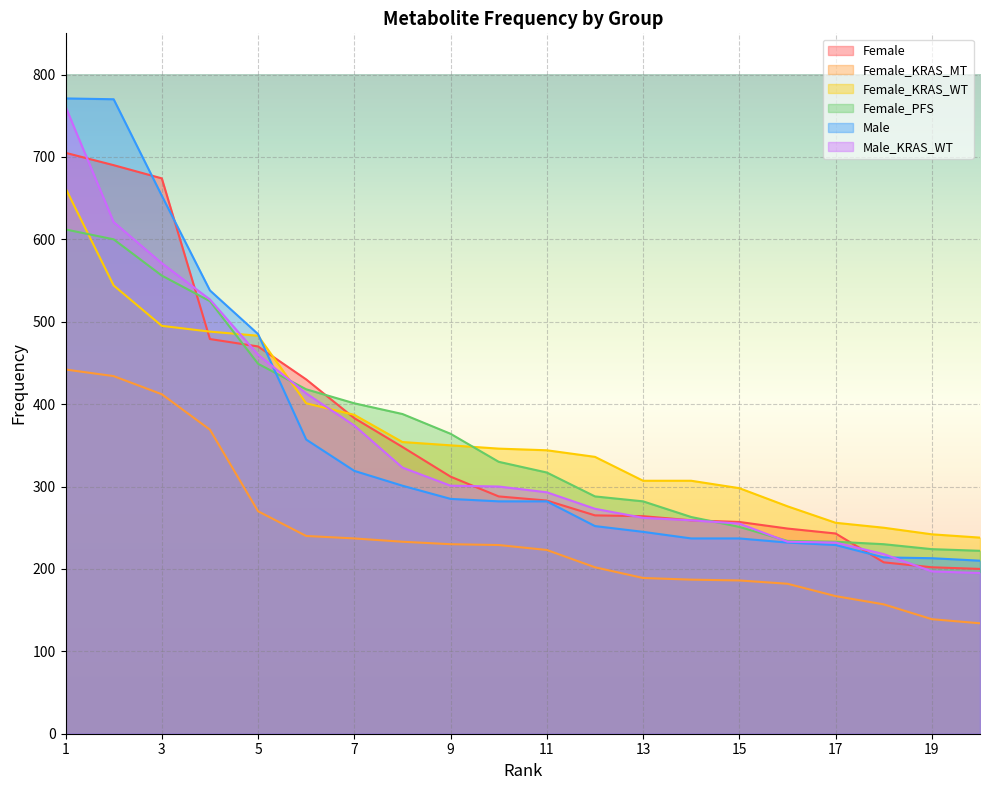

Rank the categories by Female_PFS value from lowest to highest.

20, 19, 18, 17, 16, 15, 14, 13, 12, 11, 10, 9, 8, 7, 6, 5, 4, 3, 2, 1